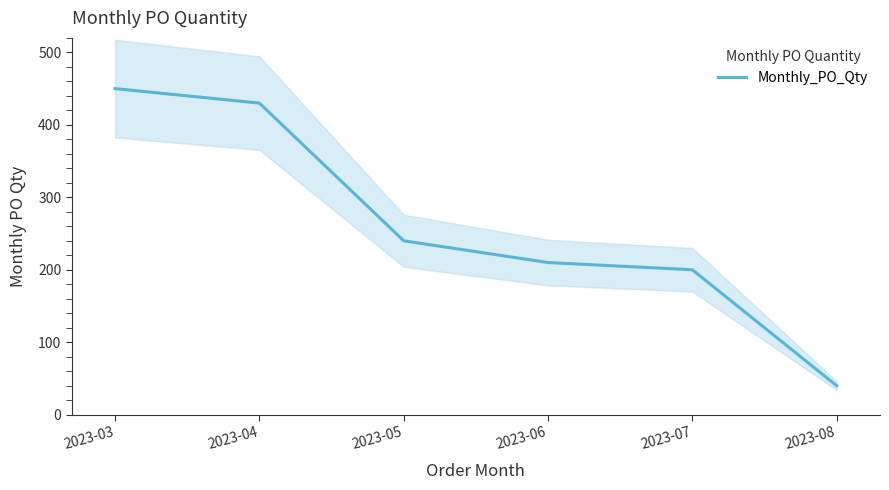

True or false: the data has more than 1 interior local peaks.

False